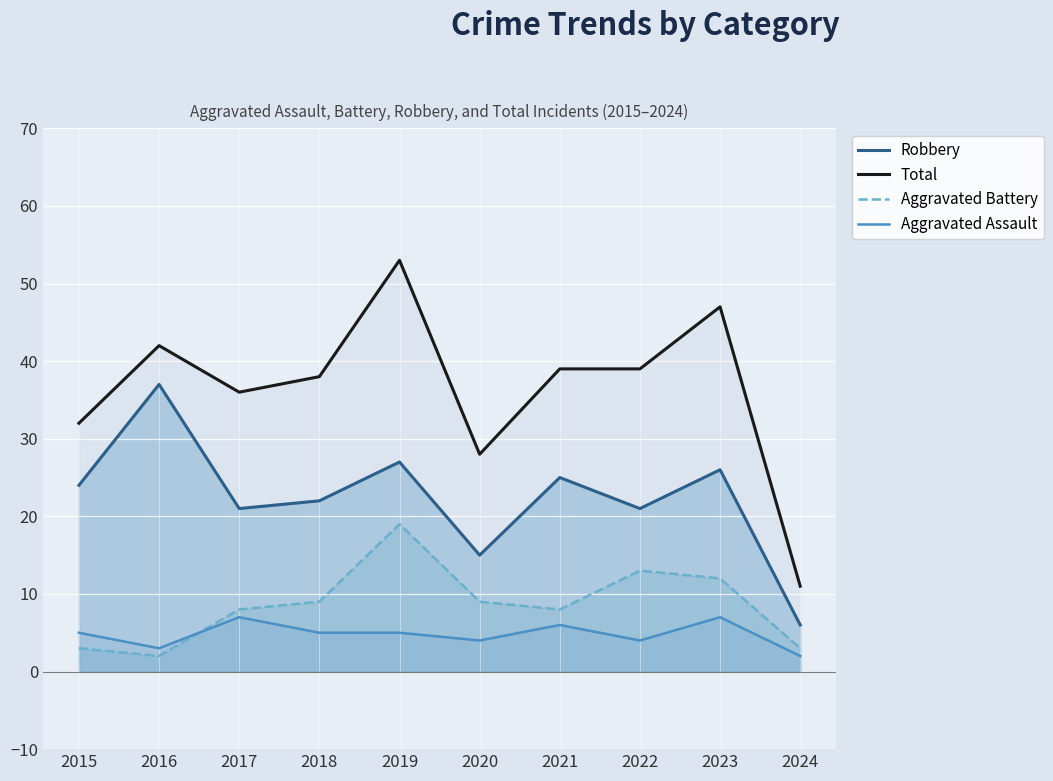

Which series has the largest total across all categories?

Total